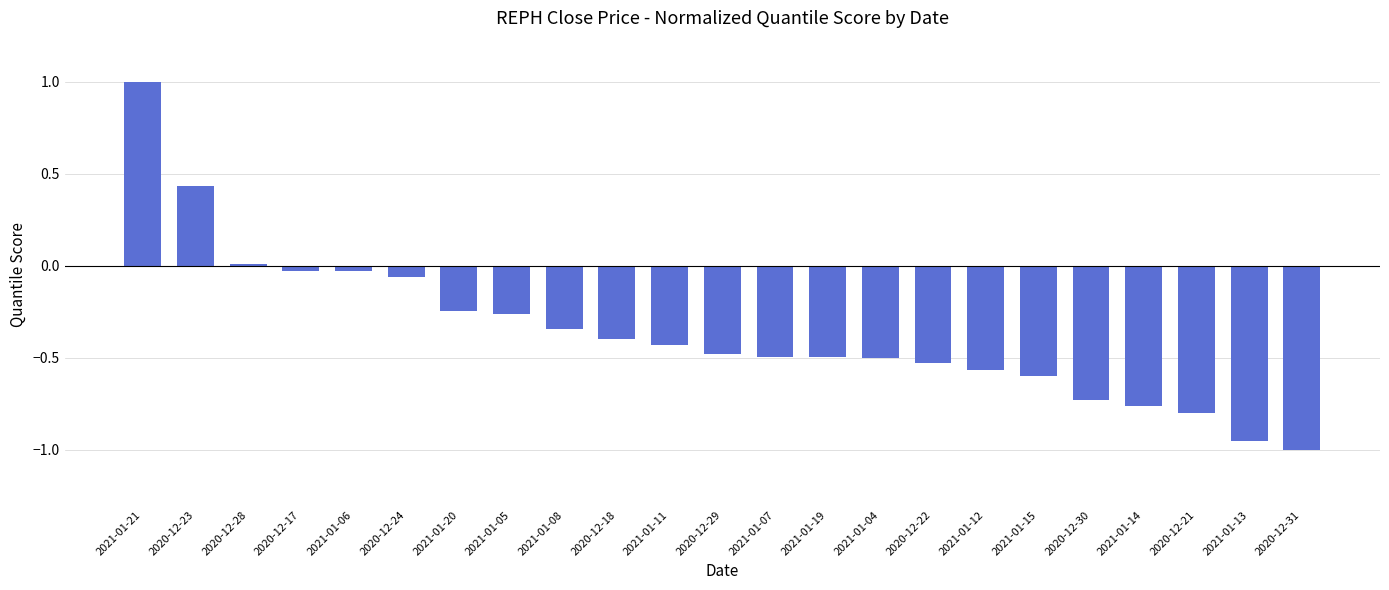

What is the greatest value displayed?

1.0